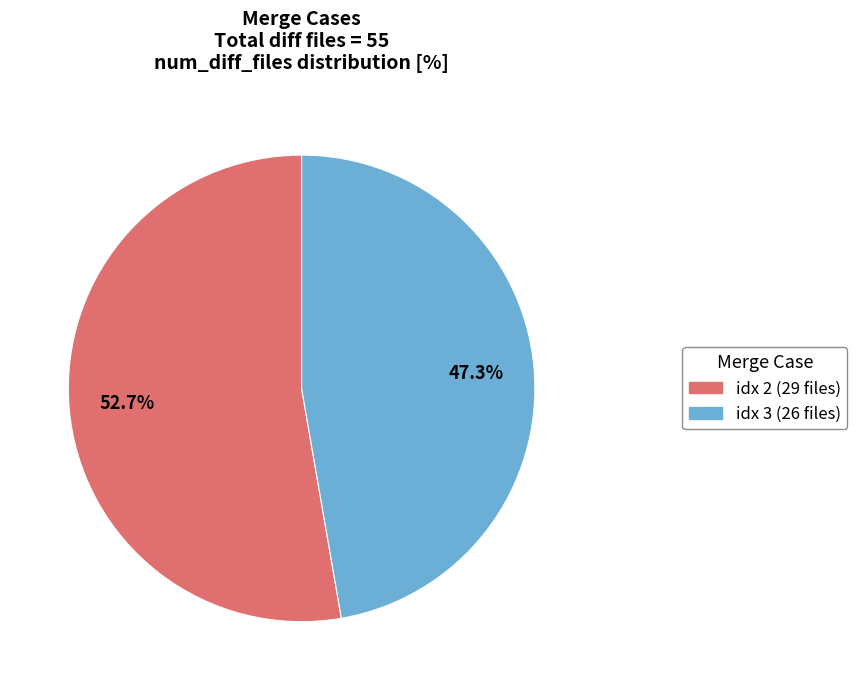

Is there a majority slice in this chart?

Yes